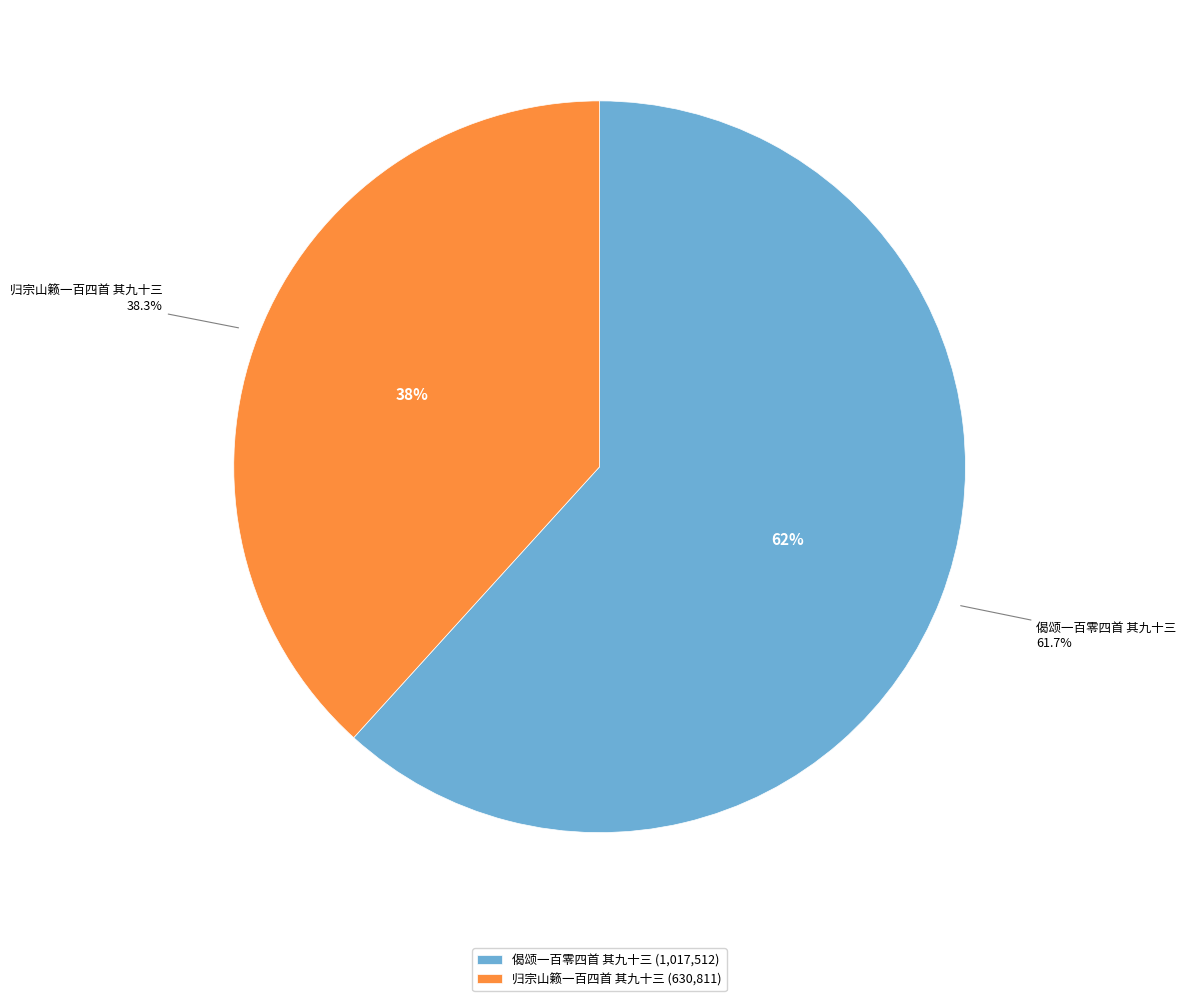

Count the number of slices in the pie.

2